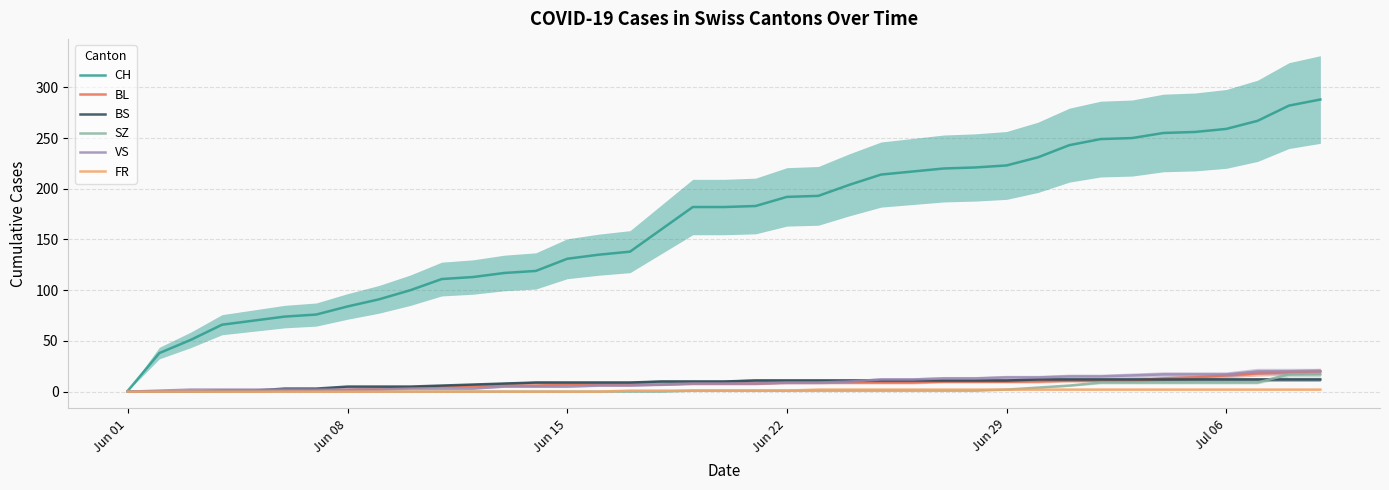

True or false: CH and SZ cross at least once.

False